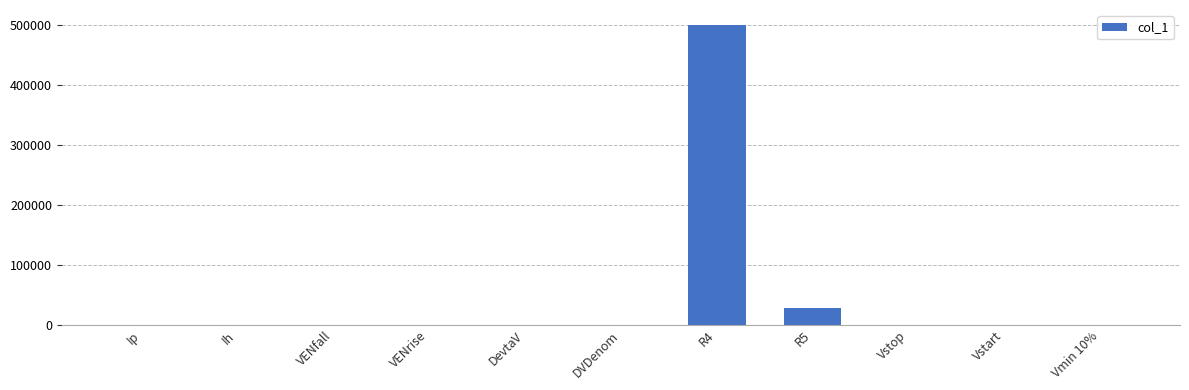

What is the maximum value shown in the chart?

500000.0